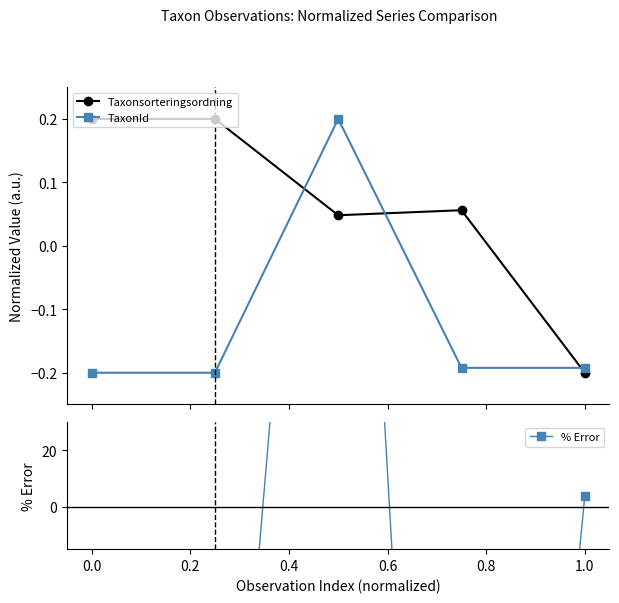

The value of % Error at 0.4 is -158.1. True or false?

False